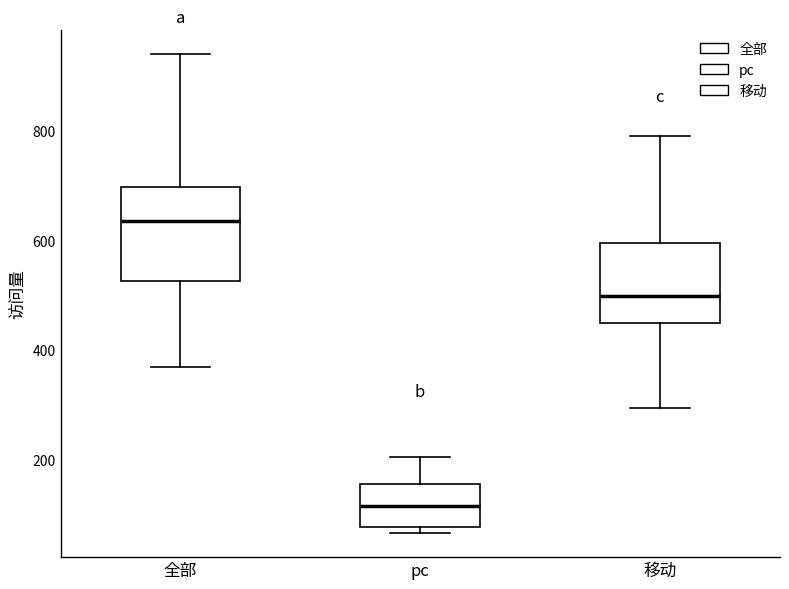

Which box has the highest median line?

全部